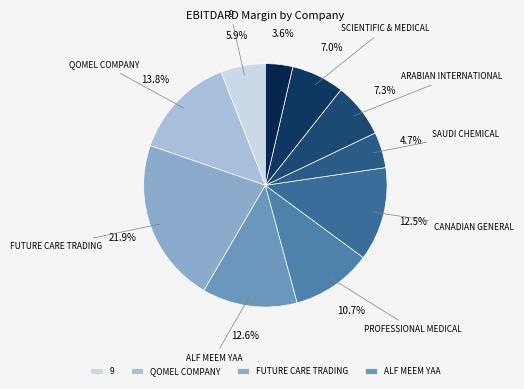

Count the number of slices in the pie.

10